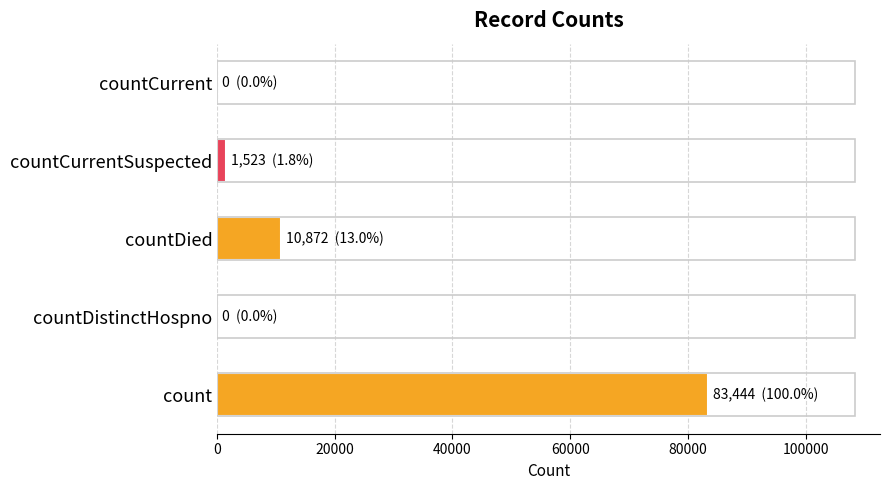

True or false: the data shows 5651 at countDied.

False